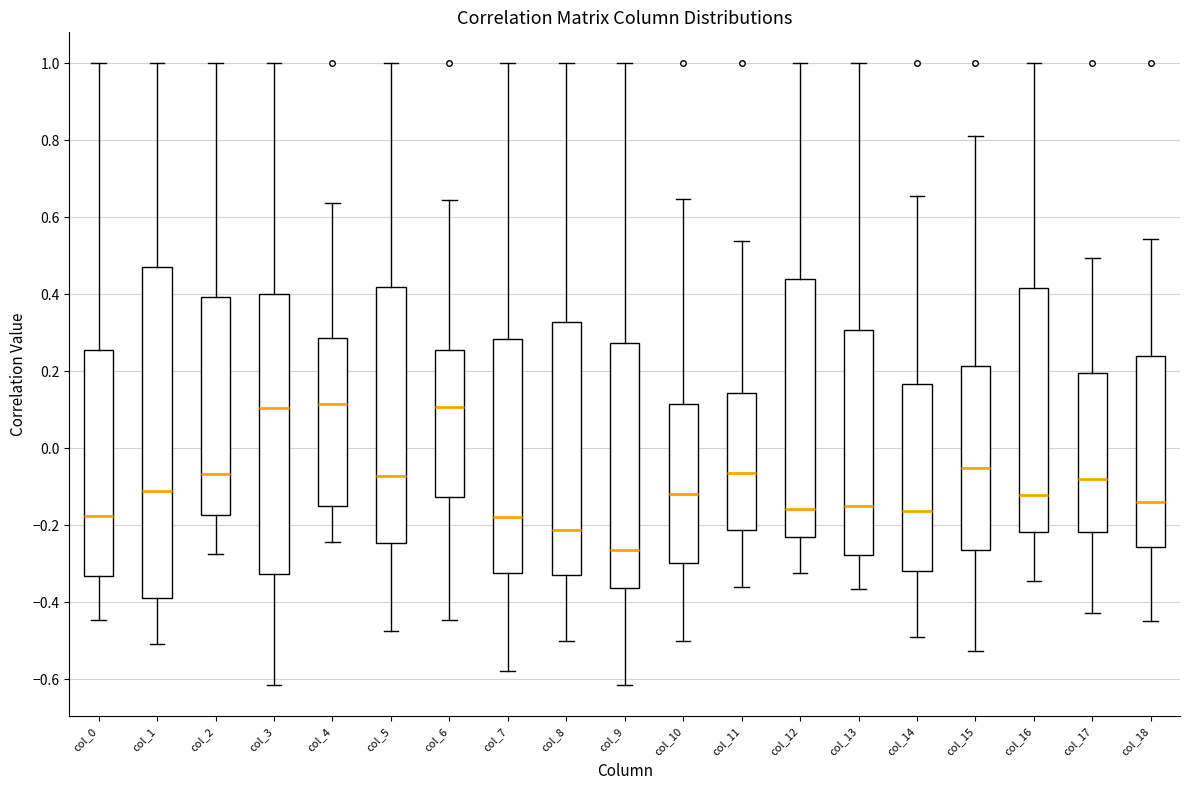

Reading left to right, transcribe this box plot: for each box, give where its median line is, the range the box spans, and where its two whiskers end, as read against the y-axis. The values are not printed on the chart, so give them approximately, as read against the axis.

col_0: median -0.18, box -0.34 to 0.26, whiskers -0.44 to 1.00
col_1: median -0.10, box -0.38 to 0.48, whiskers -0.50 to 1.00
col_2: median -0.06, box -0.18 to 0.40, whiskers -0.28 to 1.00
col_3: median 0.10, box -0.32 to 0.40, whiskers -0.62 to 1.00
col_4: median 0.12, box -0.14 to 0.28, whiskers -0.24 to 0.64
col_5: median -0.08, box -0.24 to 0.42, whiskers -0.48 to 1.00
col_6: median 0.10, box -0.12 to 0.26, whiskers -0.44 to 0.64
col_7: median -0.18, box -0.32 to 0.28, whiskers -0.58 to 1.00
col_8: median -0.22, box -0.32 to 0.32, whiskers -0.50 to 1.00
col_9: median -0.26, box -0.36 to 0.28, whiskers -0.62 to 1.00
col_10: median -0.12, box -0.30 to 0.12, whiskers -0.50 to 0.64
col_11: median -0.06, box -0.22 to 0.14, whiskers -0.36 to 0.54
col_12: median -0.16, box -0.22 to 0.44, whiskers -0.32 to 1.00
col_13: median -0.14, box -0.28 to 0.30, whiskers -0.36 to 1.00
col_14: median -0.16, box -0.32 to 0.16, whiskers -0.50 to 0.66
col_15: median -0.06, box -0.26 to 0.22, whiskers -0.52 to 0.82
col_16: median -0.12, box -0.22 to 0.42, whiskers -0.34 to 1.00
col_17: median -0.08, box -0.22 to 0.20, whiskers -0.42 to 0.50
col_18: median -0.14, box -0.26 to 0.24, whiskers -0.44 to 0.54